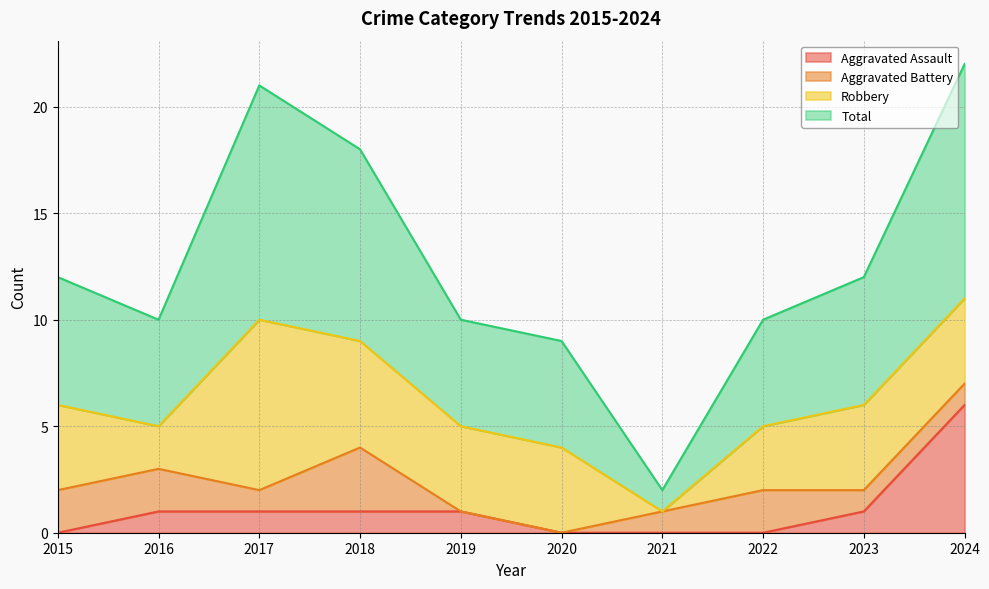

What is the highest value of the Aggravated Assault series?

6